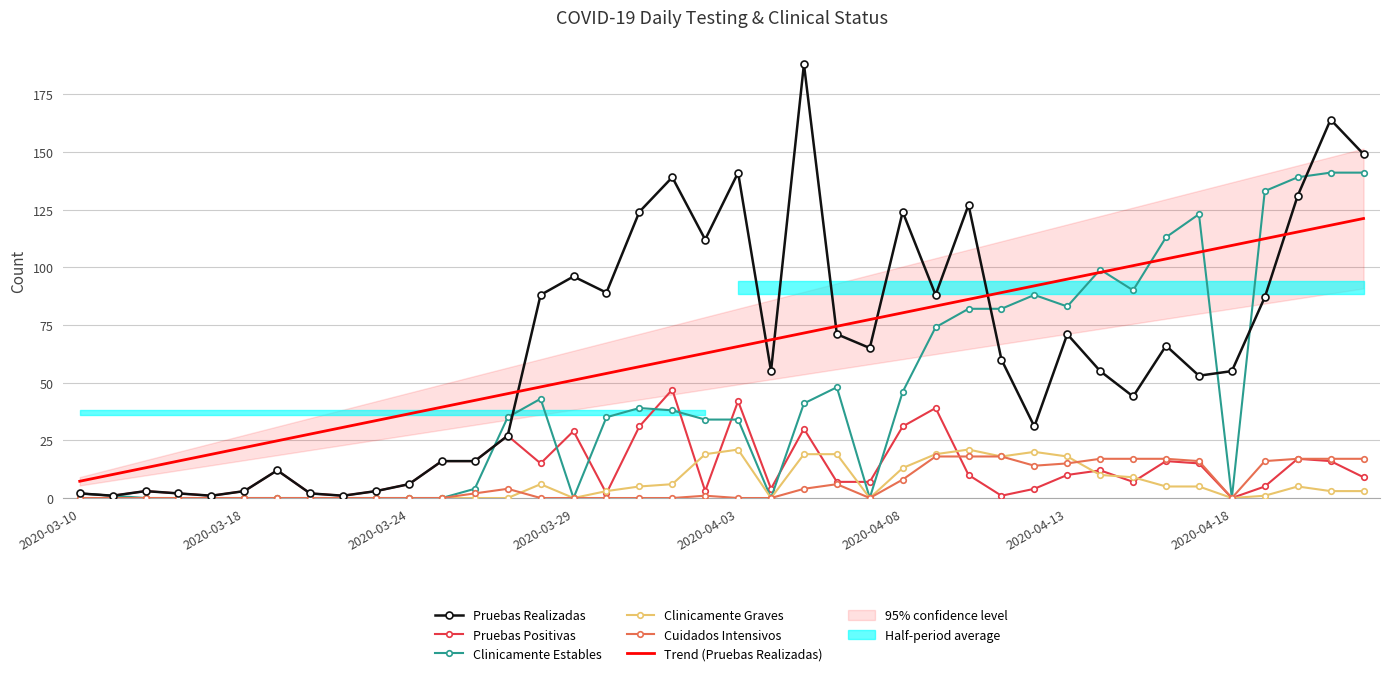

Is this an area chart (filled region under the line)?

No